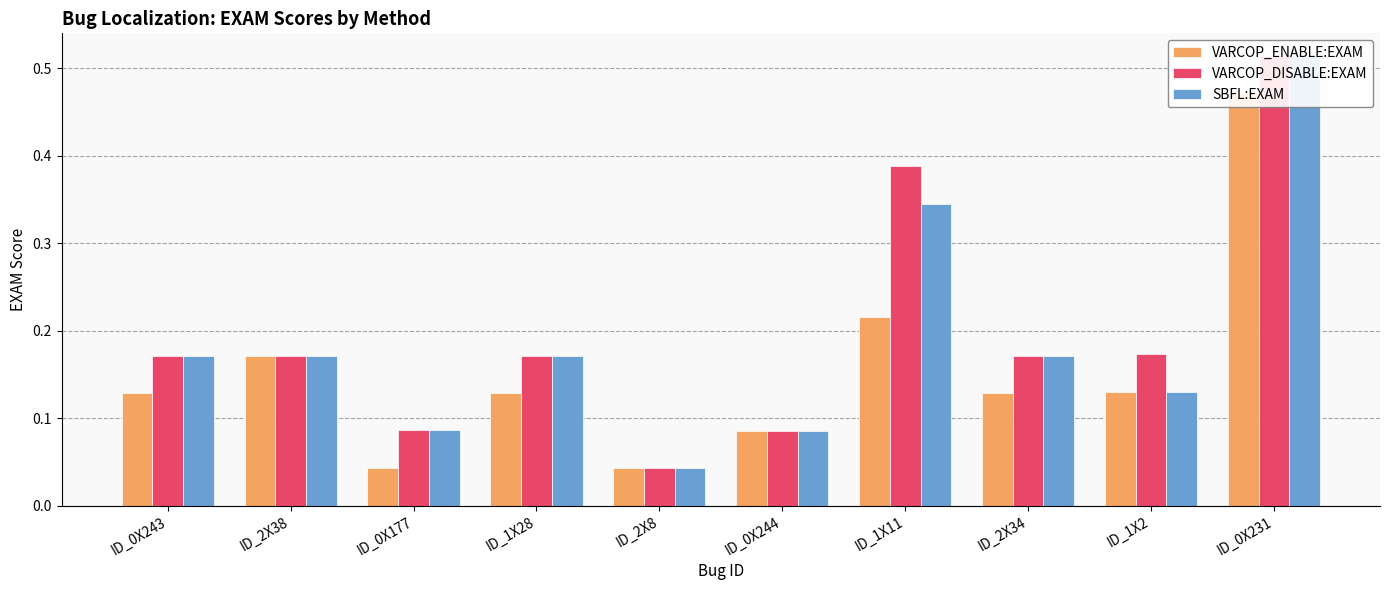

Which series changed the most between ID_0X177 and ID_2X8?

VARCOP_DISABLE_BUGGY_PC_DETECTION:EXAM